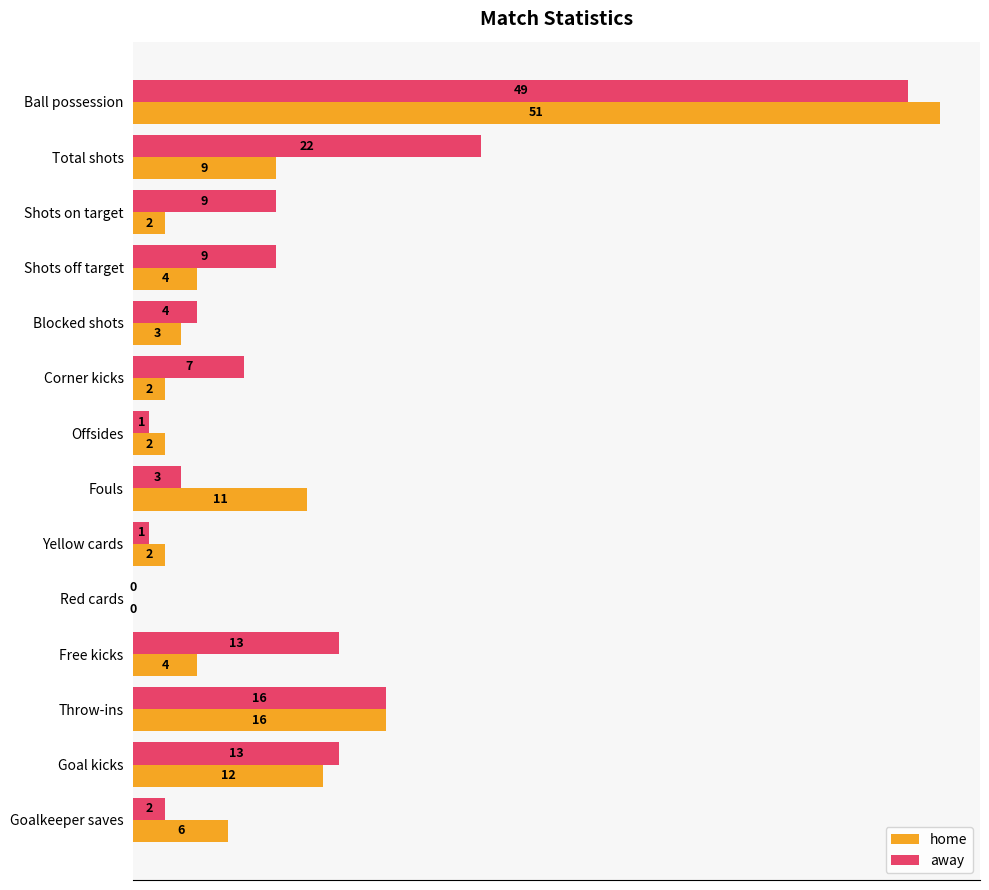

What is the sum of all home values?

124